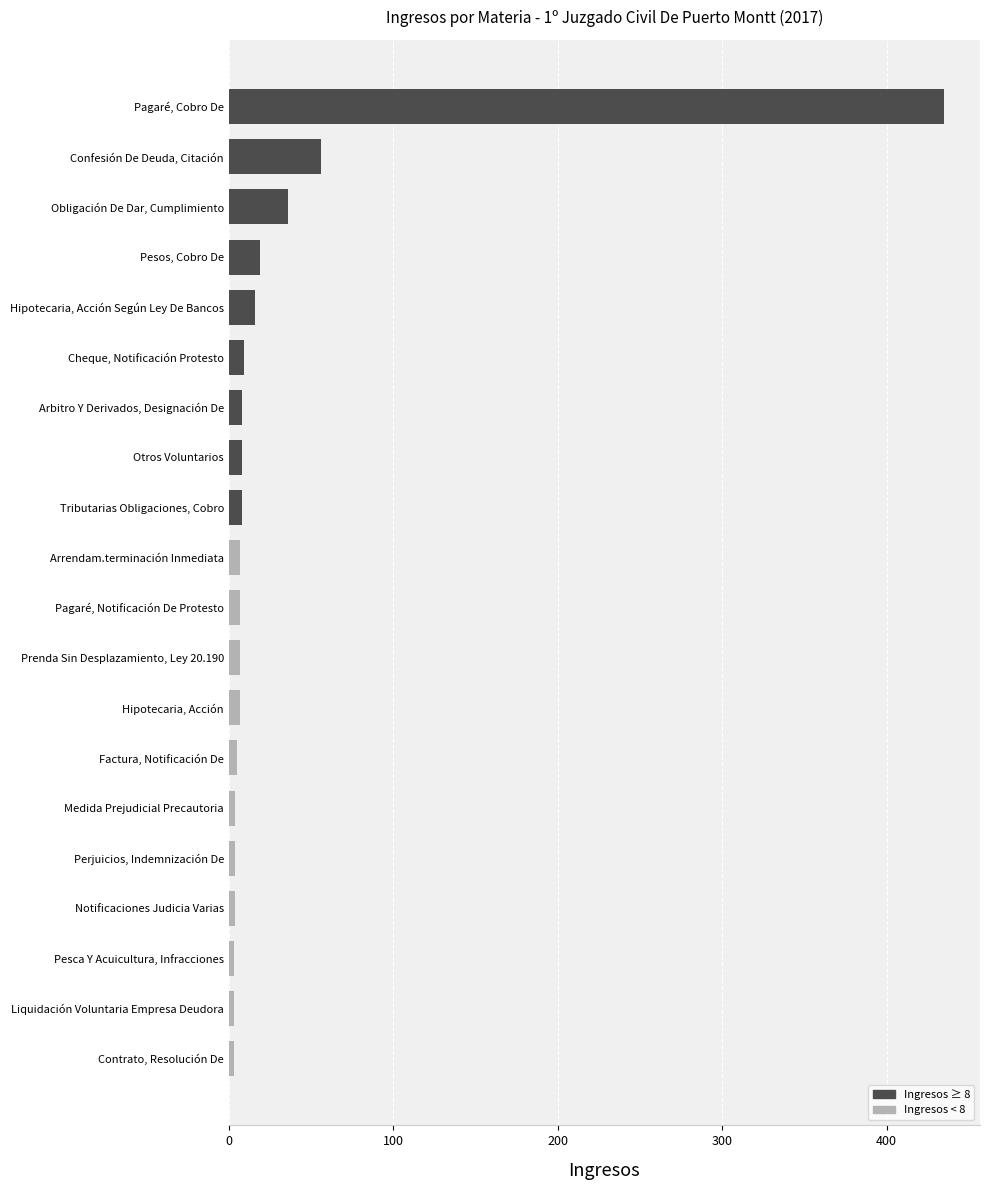

What is the greatest value displayed?

435